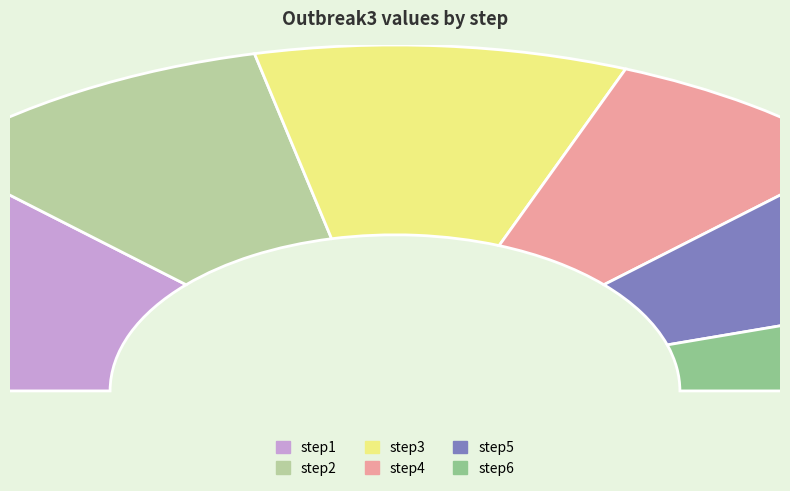

What is the change in value from step3 to step6?

-2